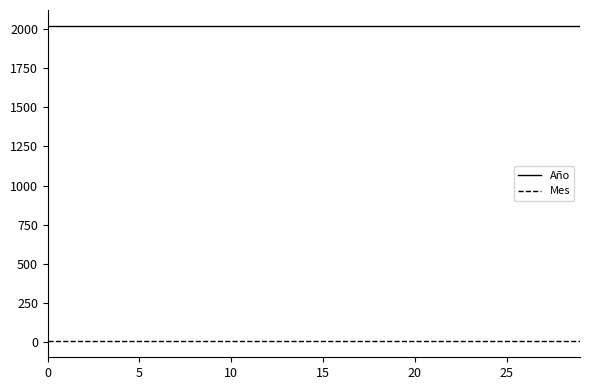

What is the maximum value for Año?

2021